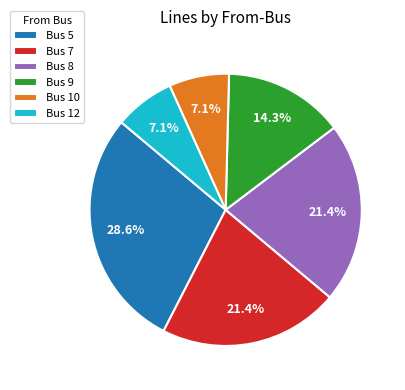

Does any single category account for the majority?

No